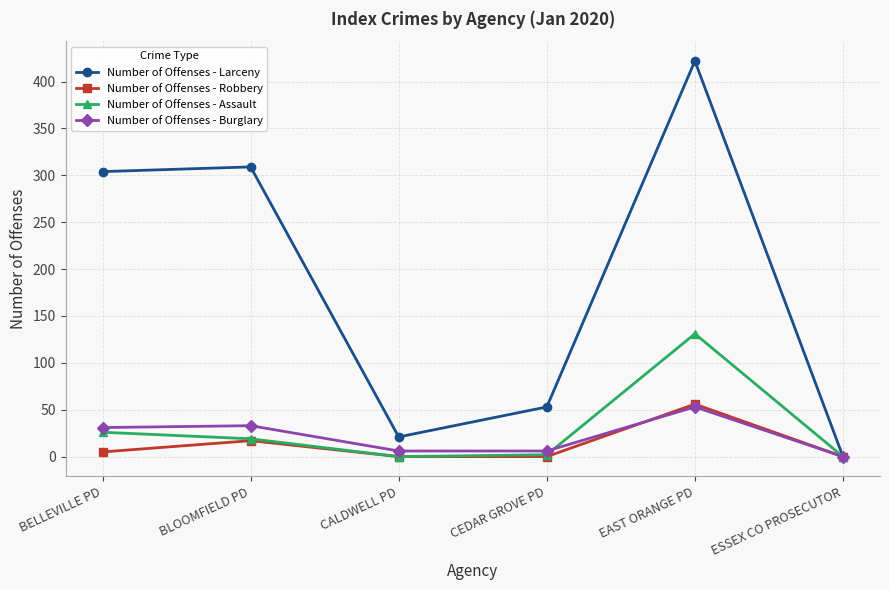

At which category is the sum across all series the highest?

EAST ORANGE PD